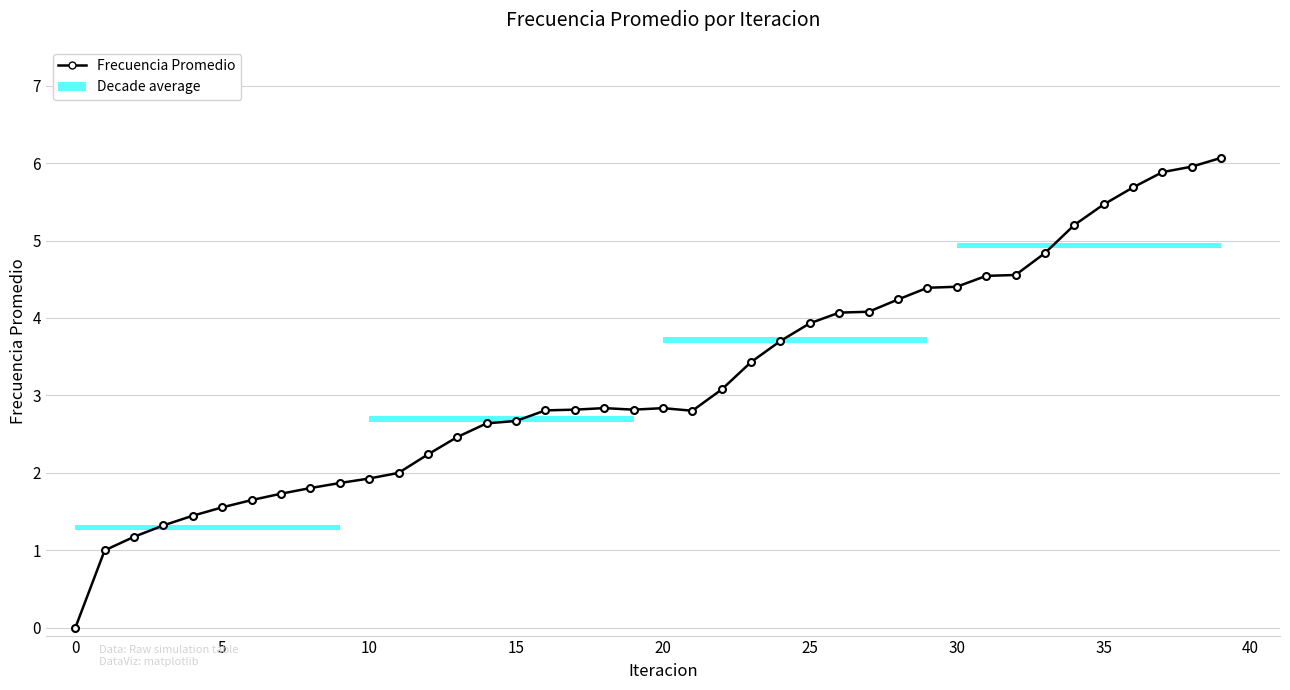

What is the average value?

3.2